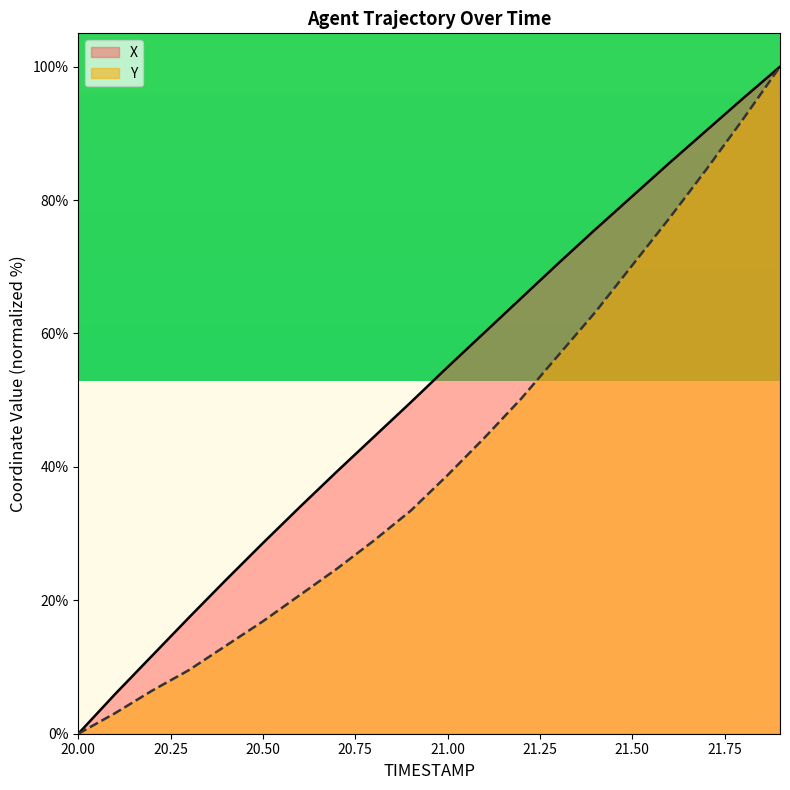

True or false: X and Y intersect in this chart.

False